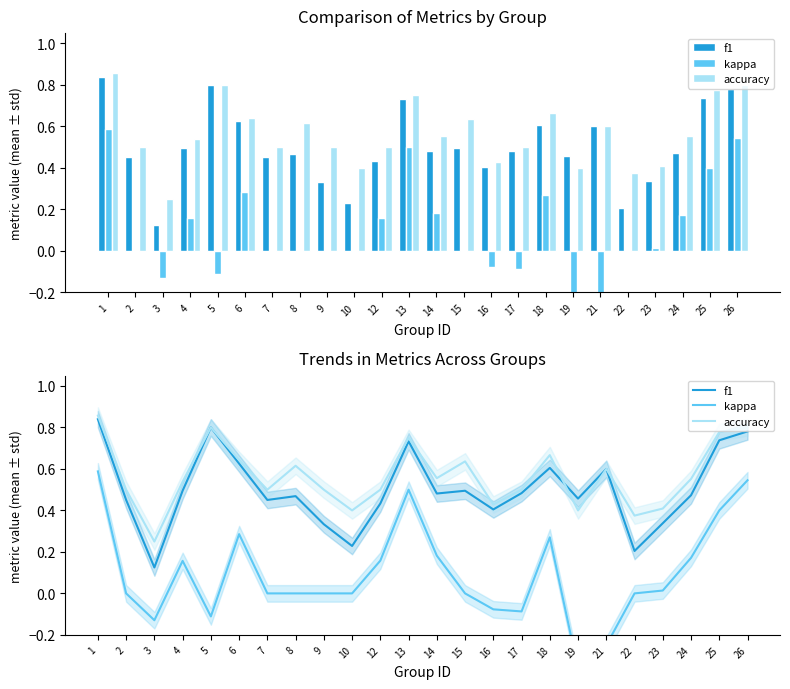

Are the bars horizontal?

No